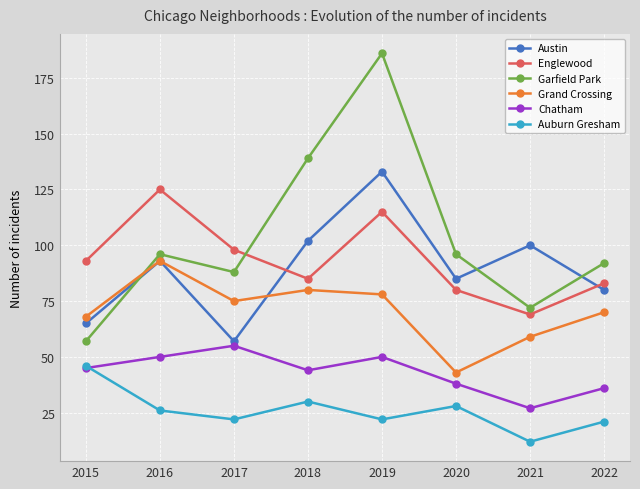

At which label does Auburn Gresham reach its peak?

2015